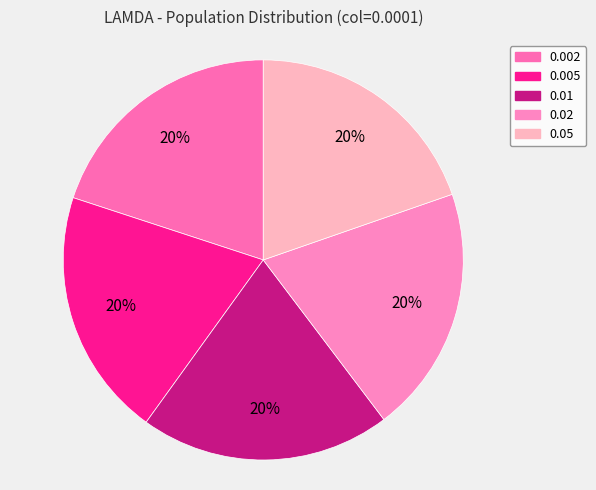

To the nearest percent, what portion does 0.005 represent?

20%